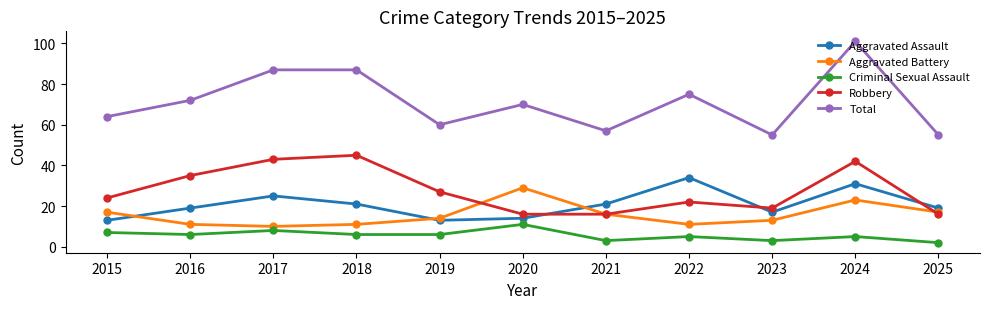

What is the maximum value for Criminal Sexual Assault?

11